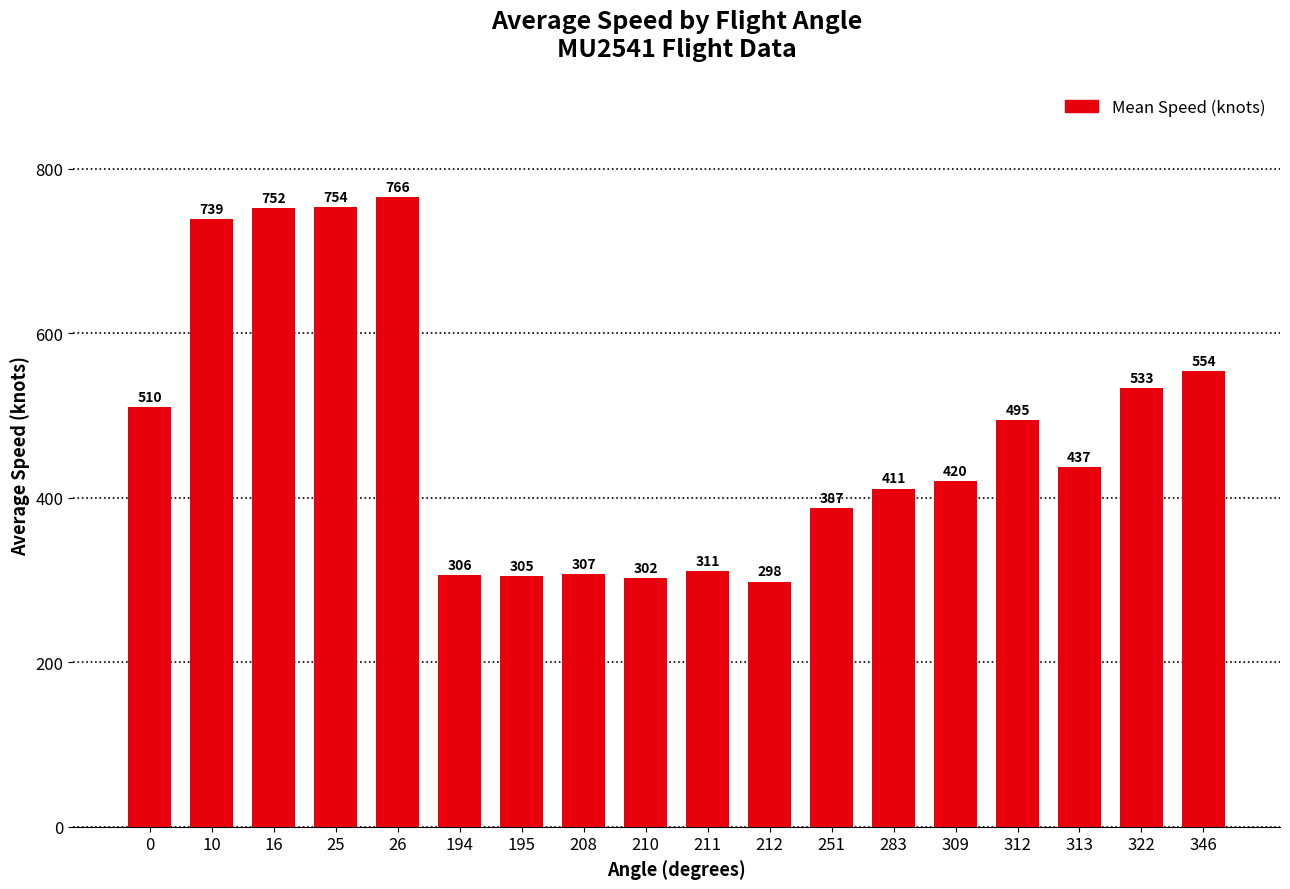

What is the greatest value displayed?

765.8